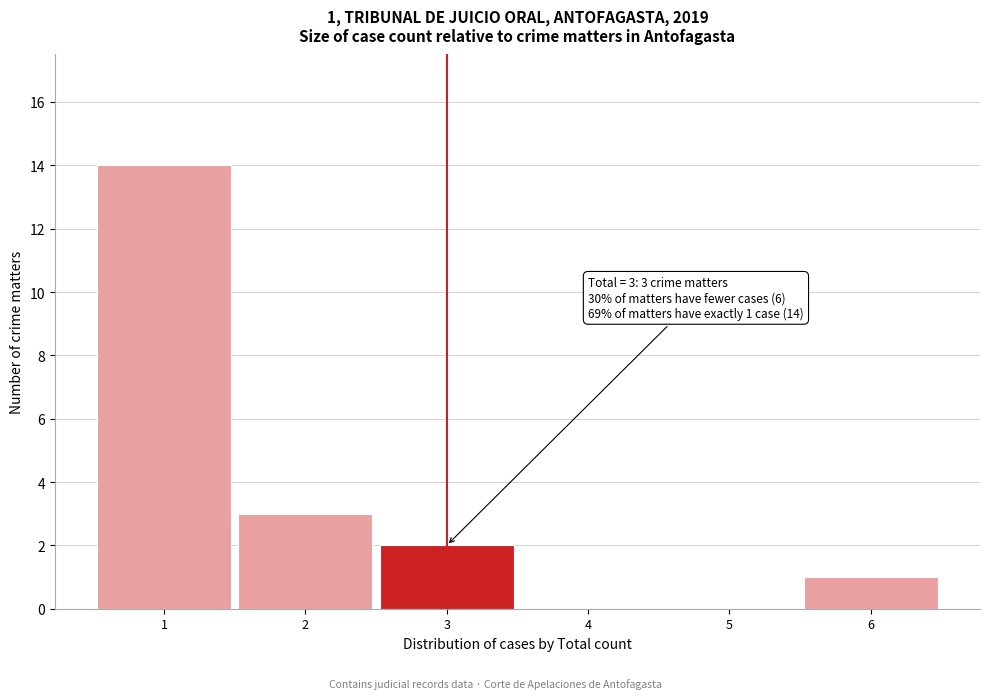

Reading left to right, transcribe all the data shown in this chart.

1=14	2=3	3=2	4=0	5=0	6=1